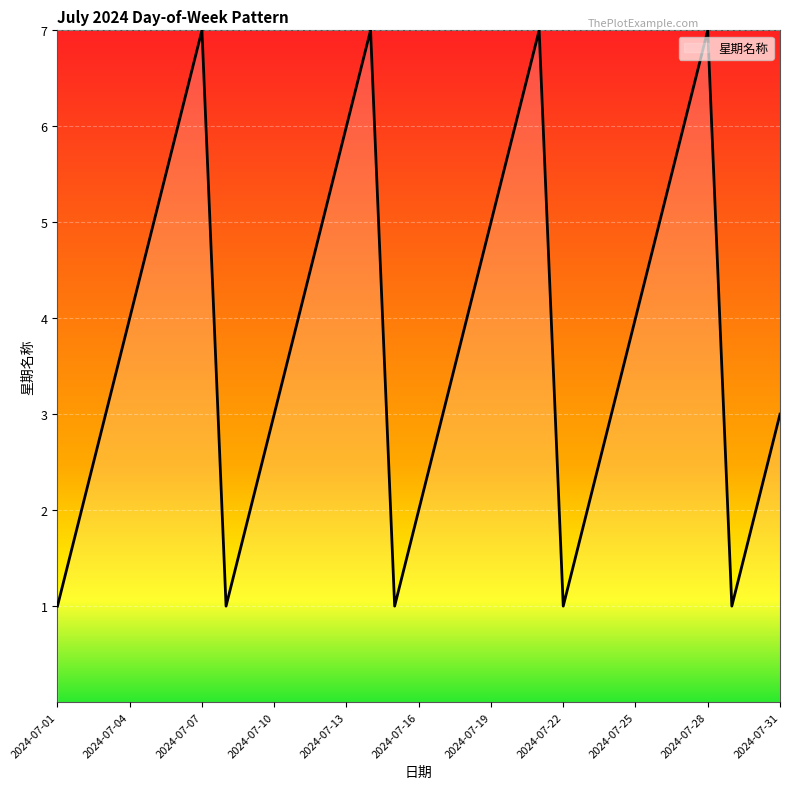

What is the sum of all values?

118